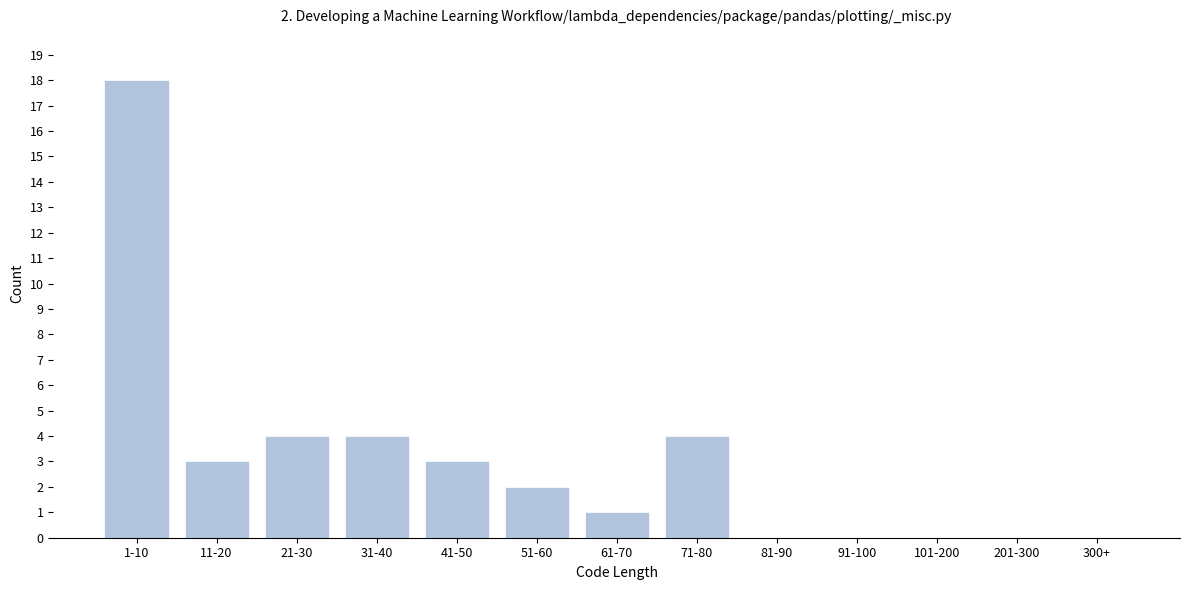

Reading right to left, list all the values displayed in this chart.

300+=0	201-300=0	101-200=0	91-100=0	81-90=0	71-80=4	61-70=1	51-60=2	41-50=3	31-40=4	21-30=4	11-20=3	1-10=18